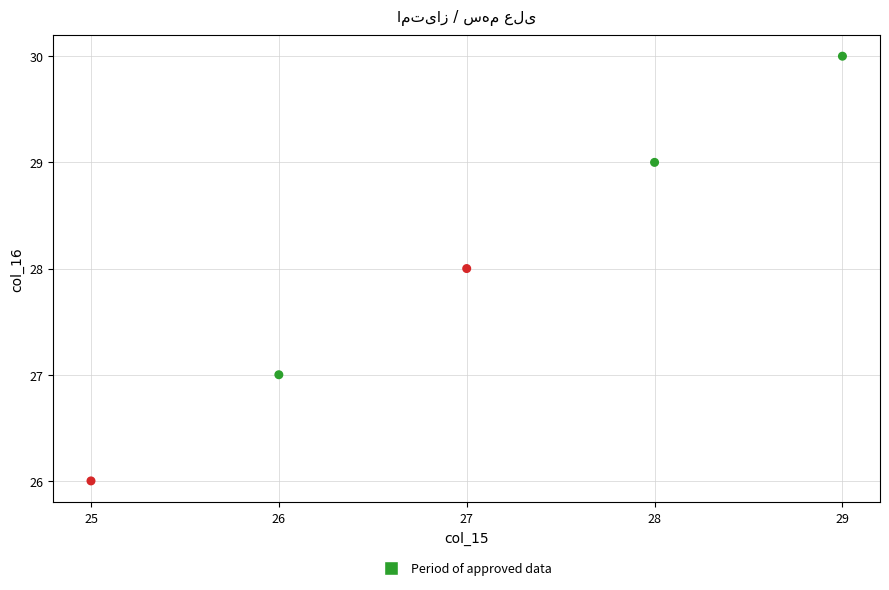

What is the average X value?

27